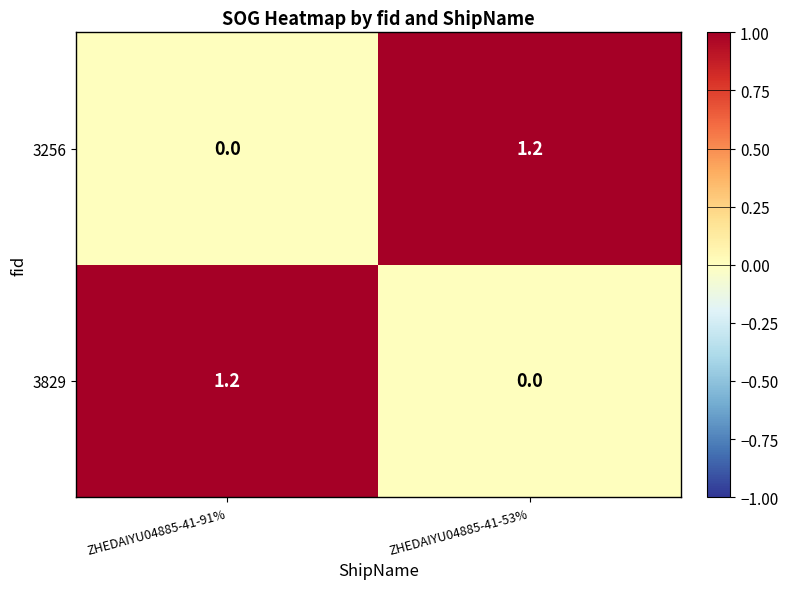

Where is 3256 nearest to the value 0?

ZHEDAIYU04885-41-91%